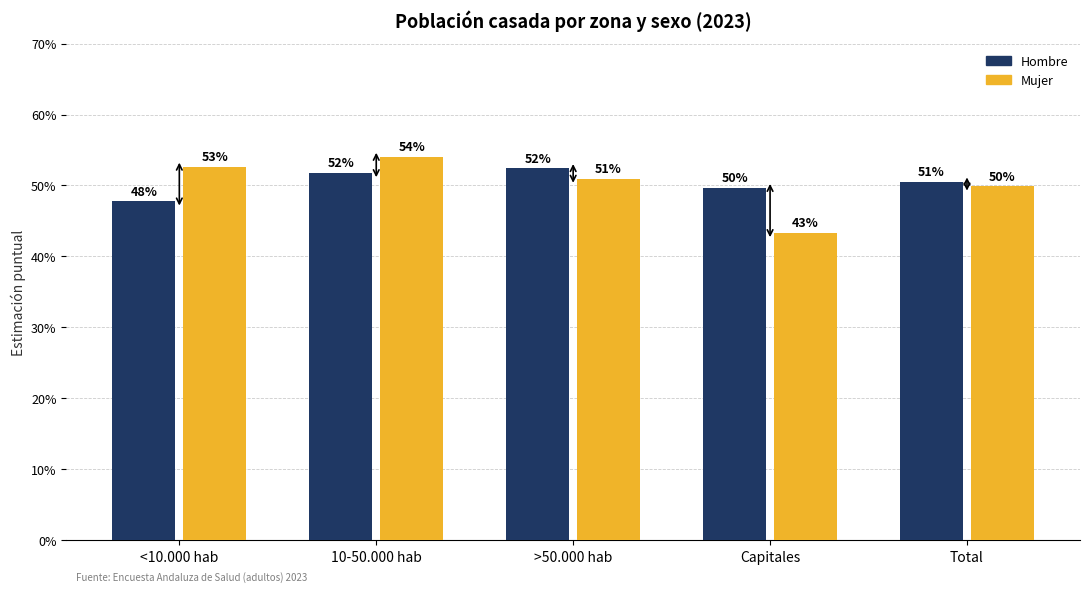

Reading left to right, what are all the values shown in this chart?

Hombre: 0.5	0.5	0.5	0.5	0.5
Mujer: 0.5	0.5	0.5	0.4	0.5